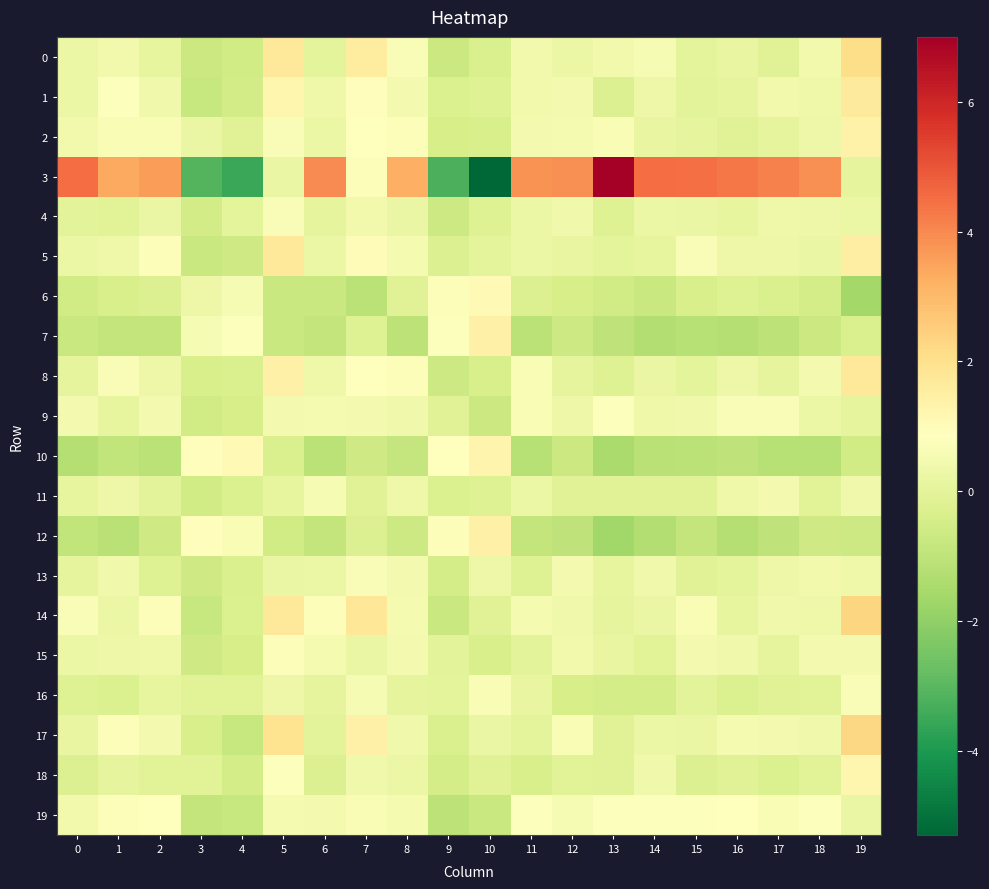

How many series are shown in this chart?

20